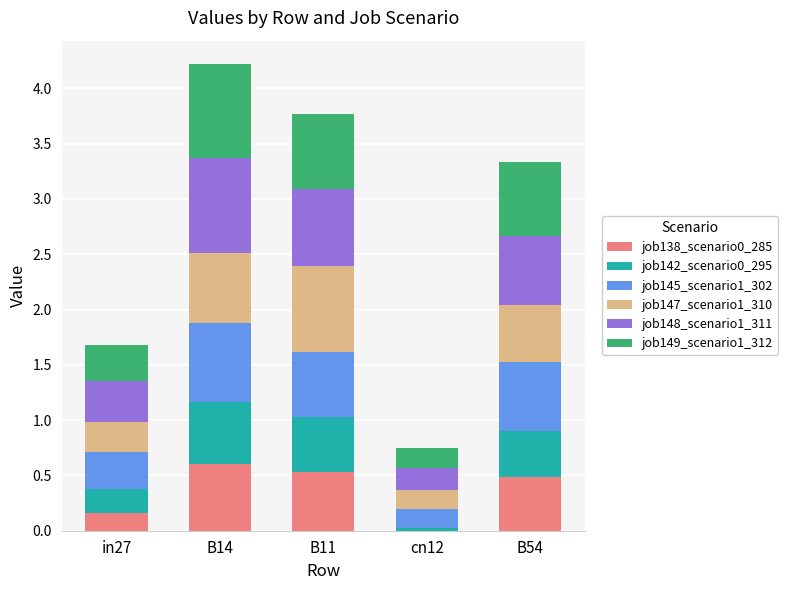

Is it true that job138_scenario0_285 equals 0.0 at cn12?

True